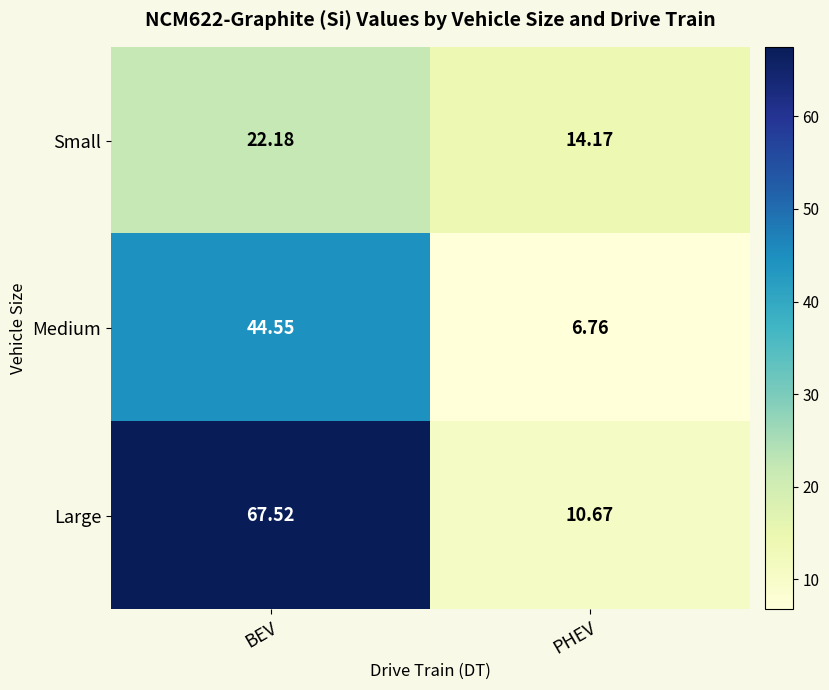

List the series in order of their overall mean, highest first.

Large, Medium, Small